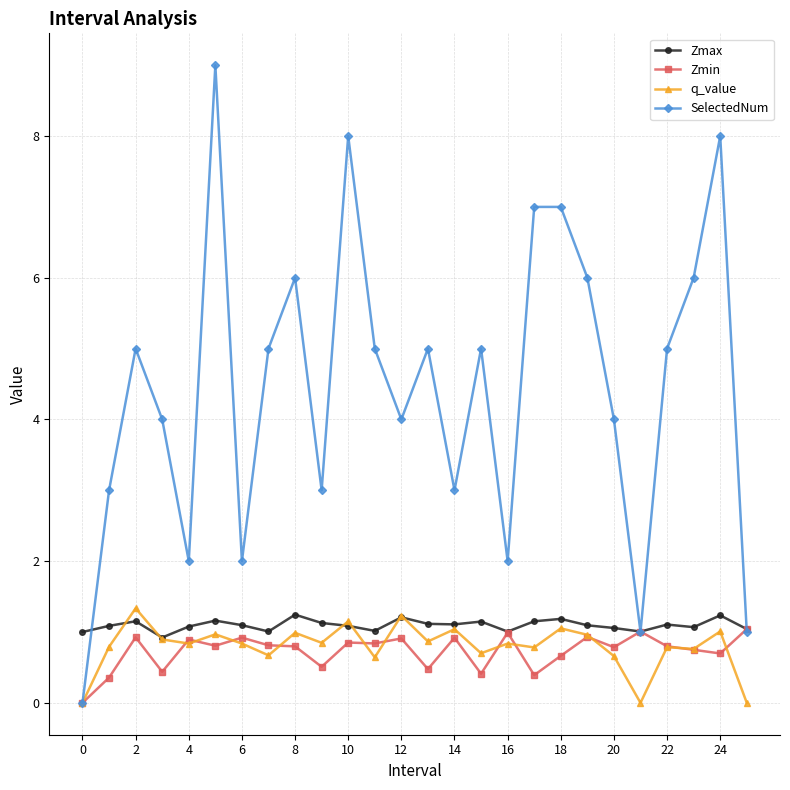

List the series in order of their peak value, lowest first.

Zmin, Zmax, q_value, SelectedNum